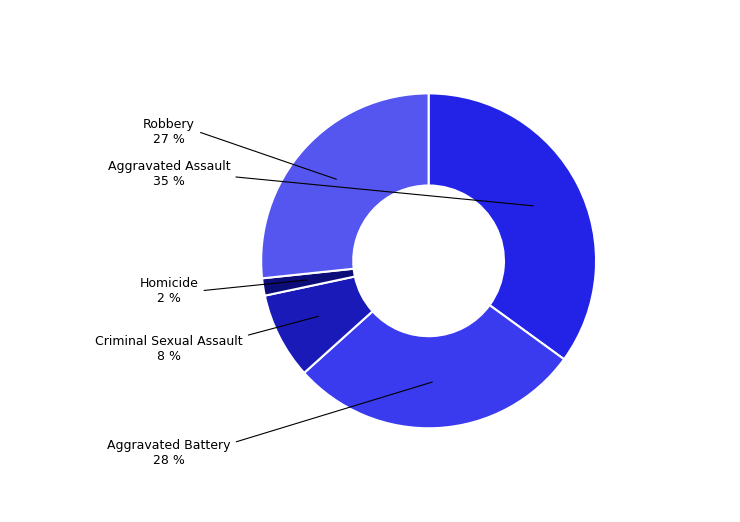

To the nearest percent, what is the combined percentage of Aggravated Battery and Robbery?

55%